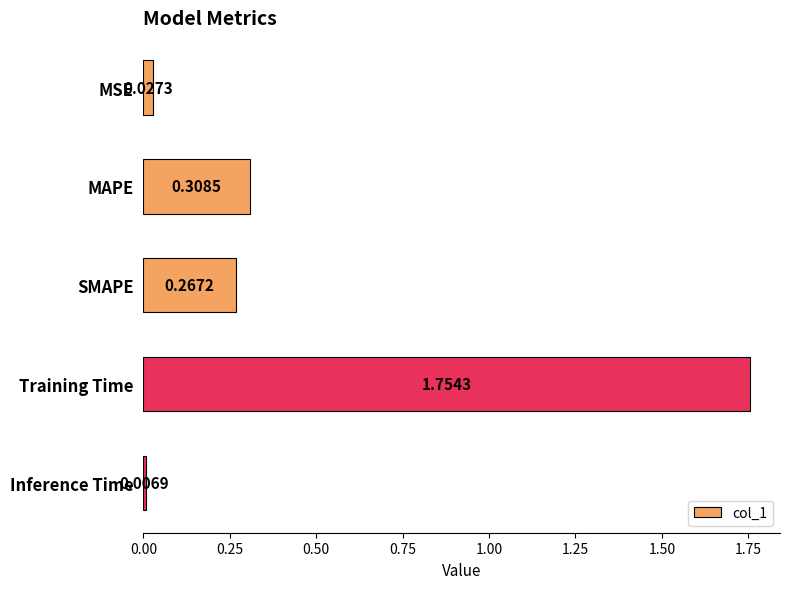

What is the difference between the maximum and minimum values?

1.7